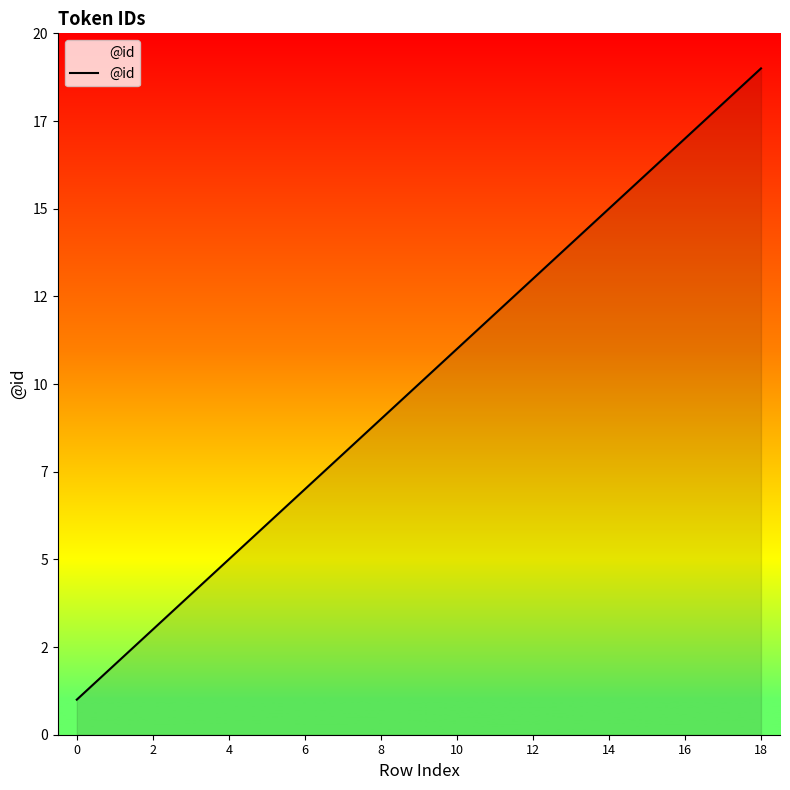

Does the chart display data point markers on the line(s)?

No